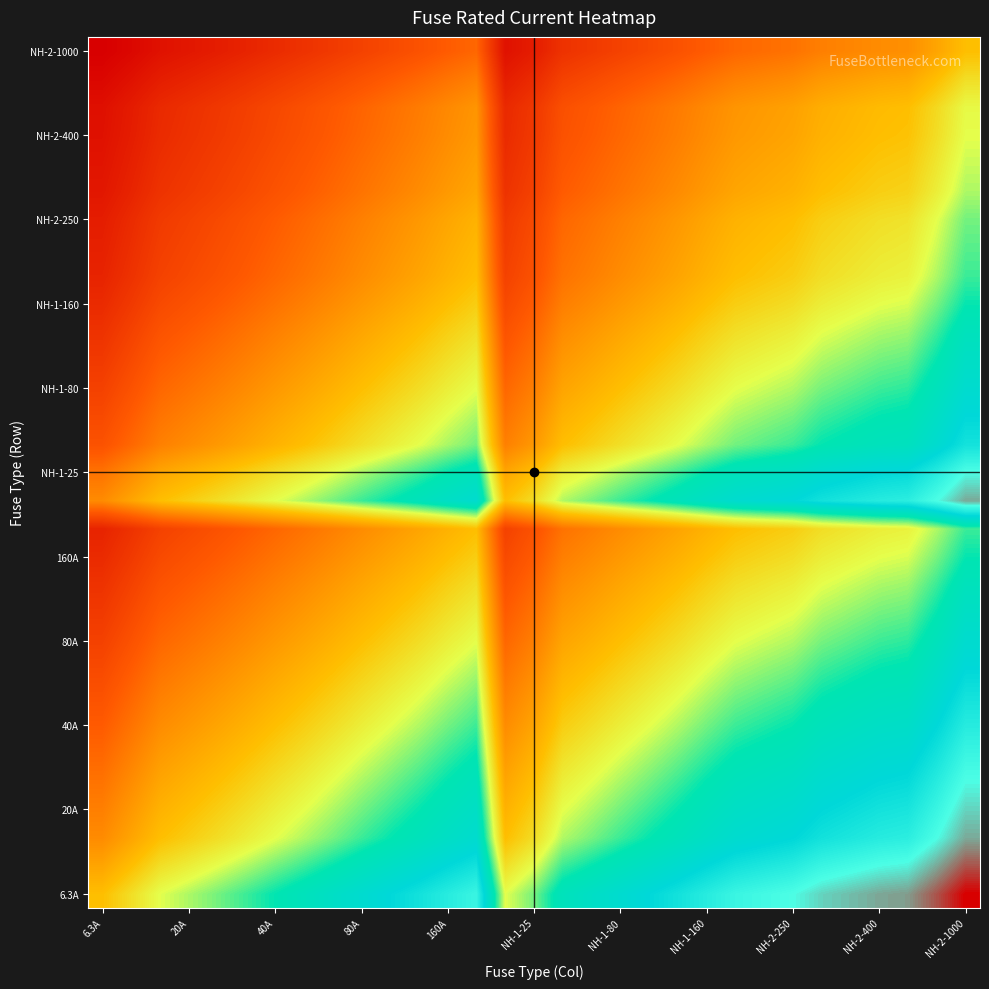

Which series has the largest total across all categories?

6.3A